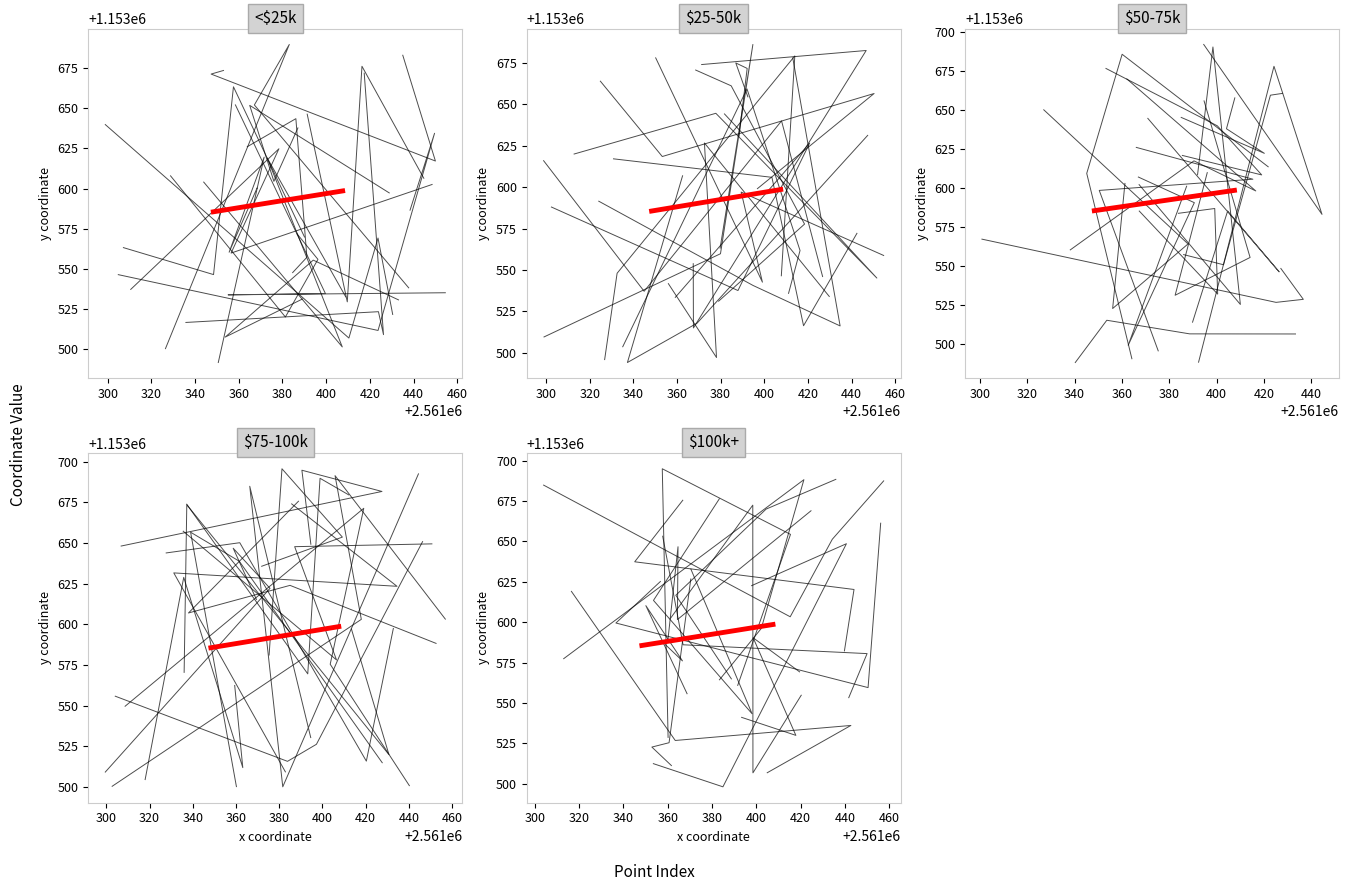

Where is the first local maximum for individual?

300